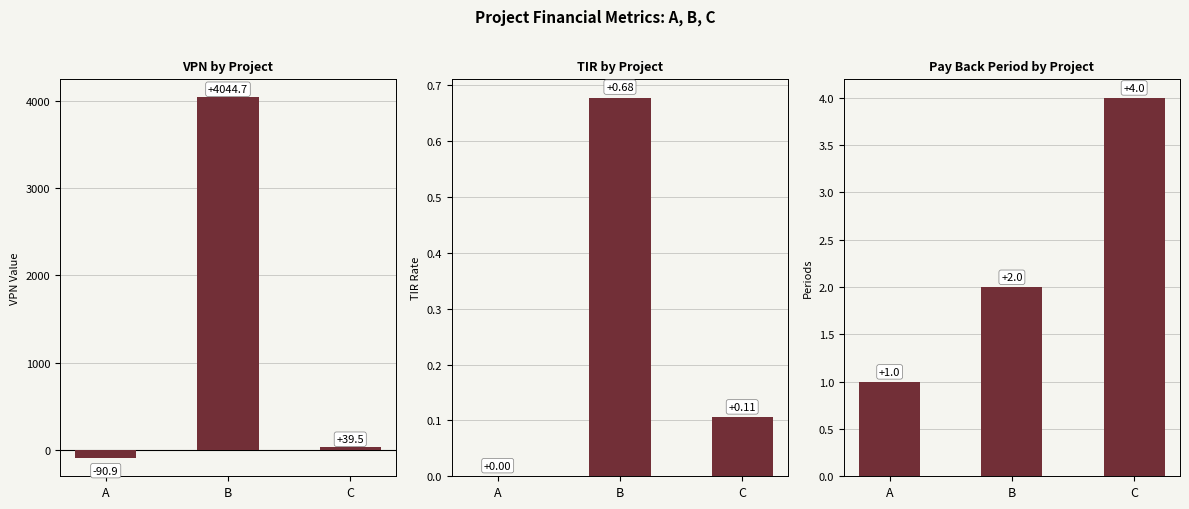

Which series has the widest spread of values?

VPN